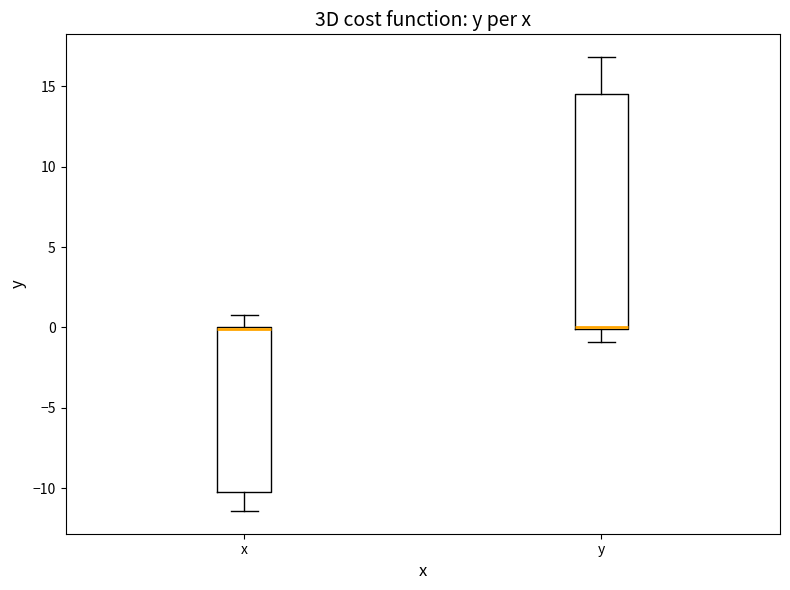

Comparing the boxes themselves (not the whiskers), which one is the tallest?

y